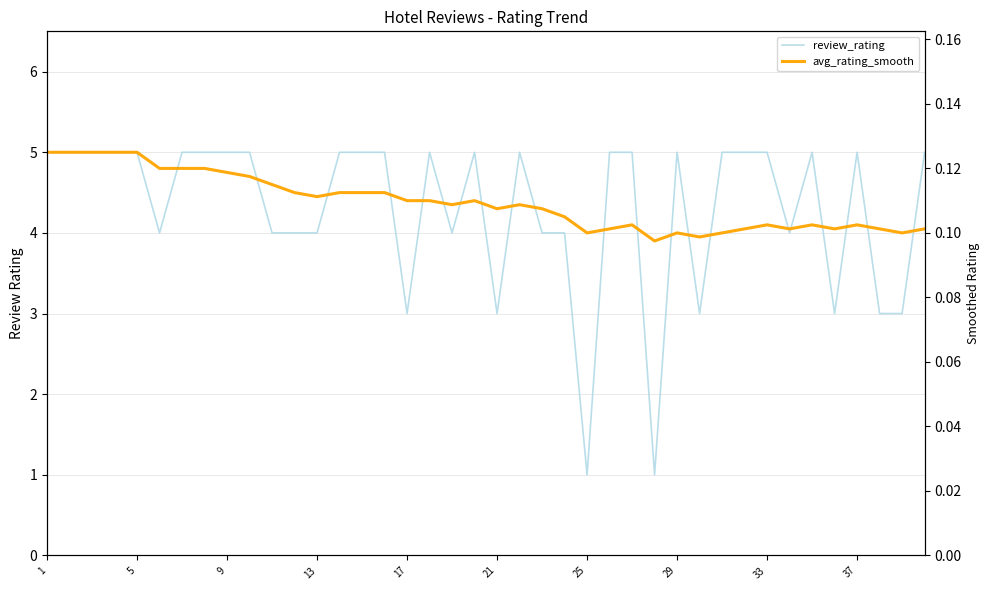

What is the minimum value for review_rating?

1.0